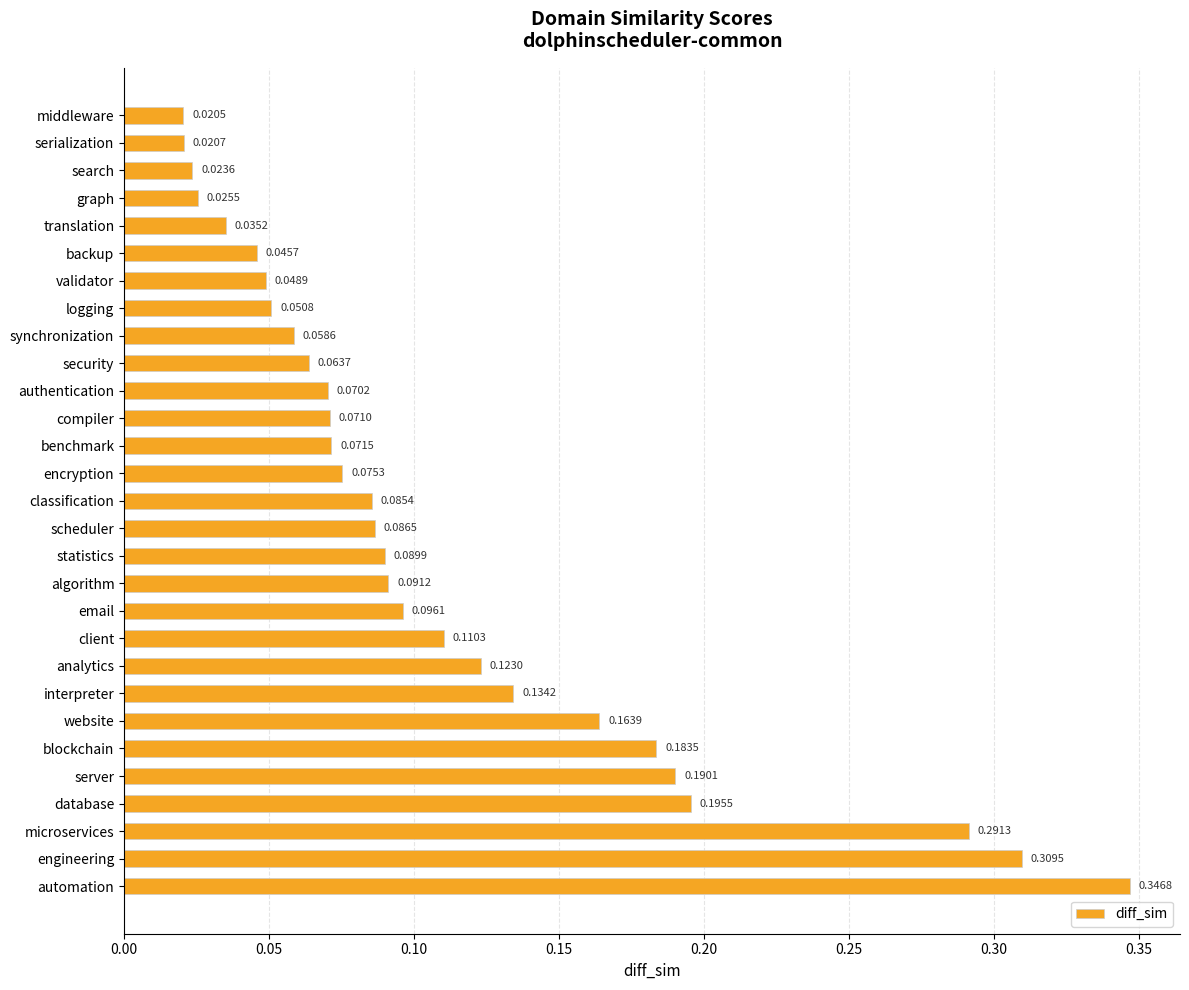

Which label corresponds to the largest value in the chart?

automation